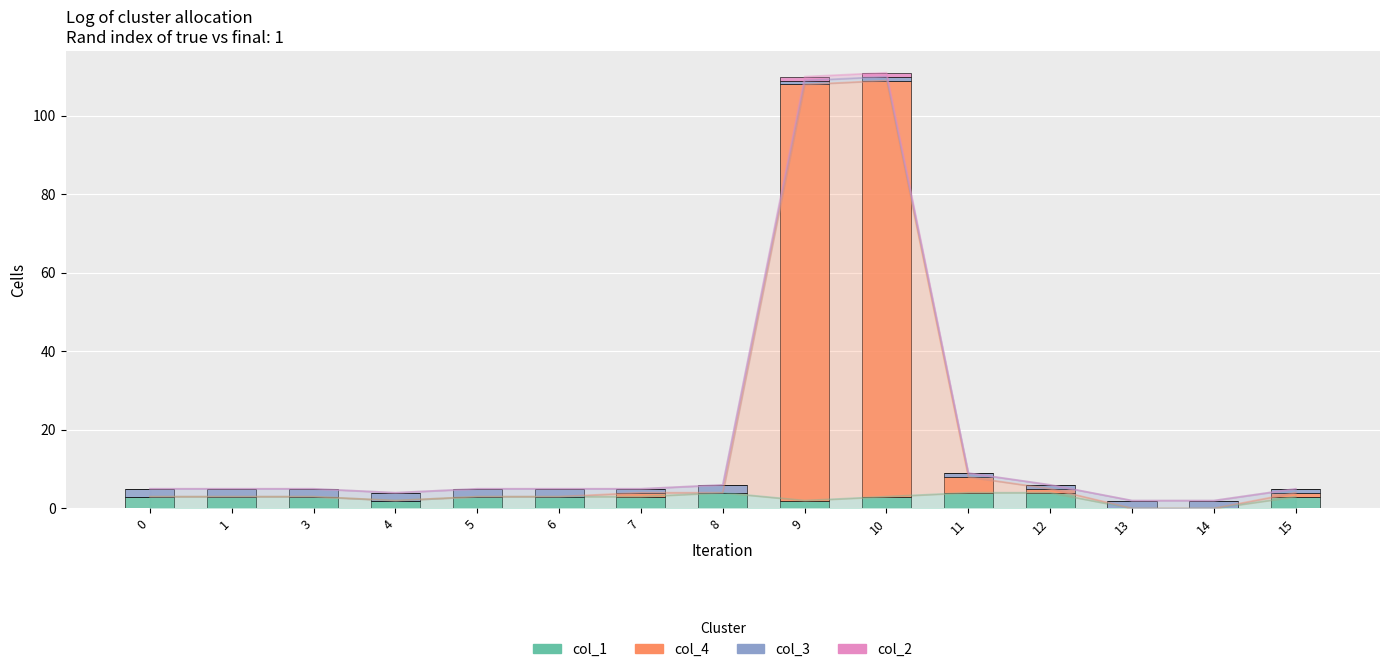

Where is col_4 nearest to the value 53?

11